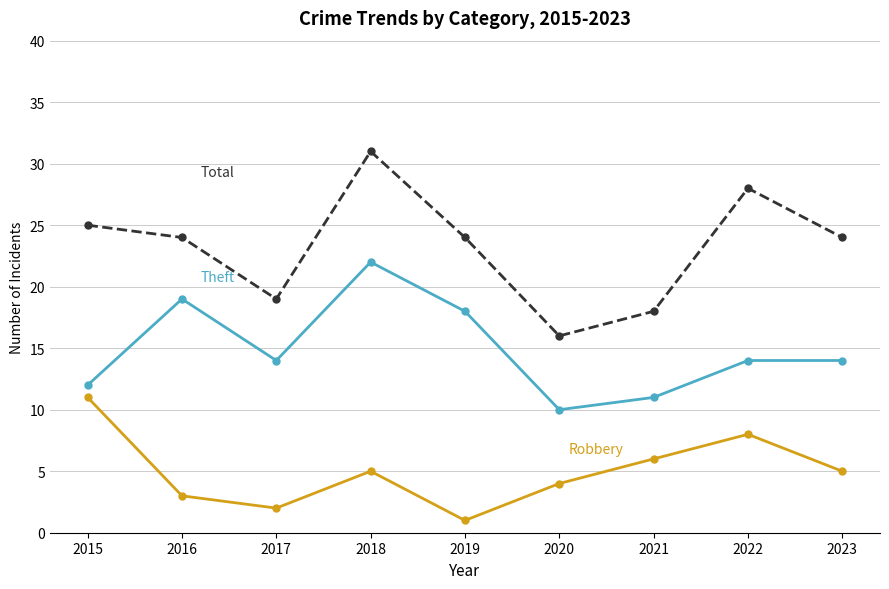

At which category is the sum across all series the highest?

2018